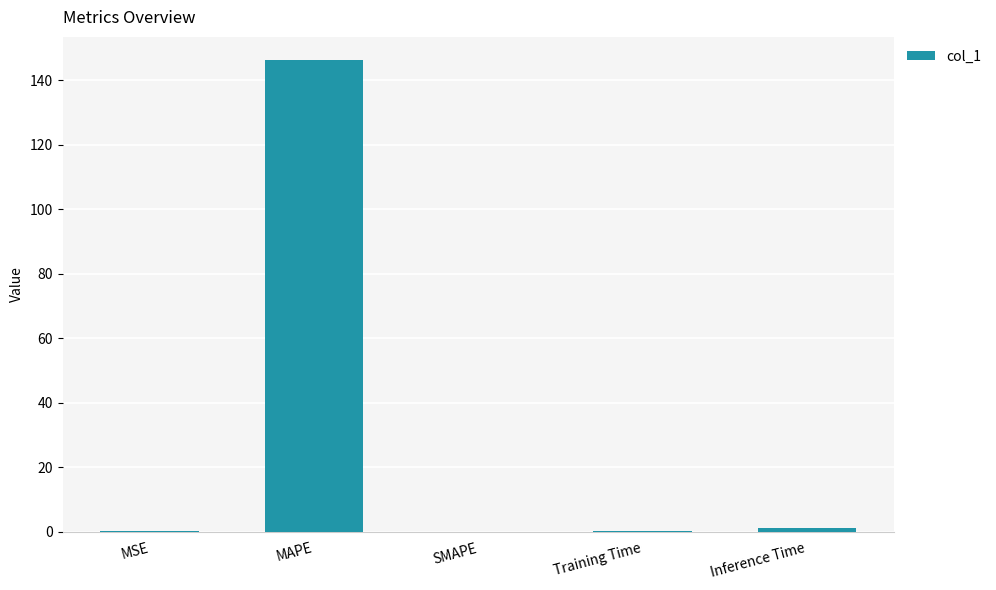

What is the sum of all values?

147.5